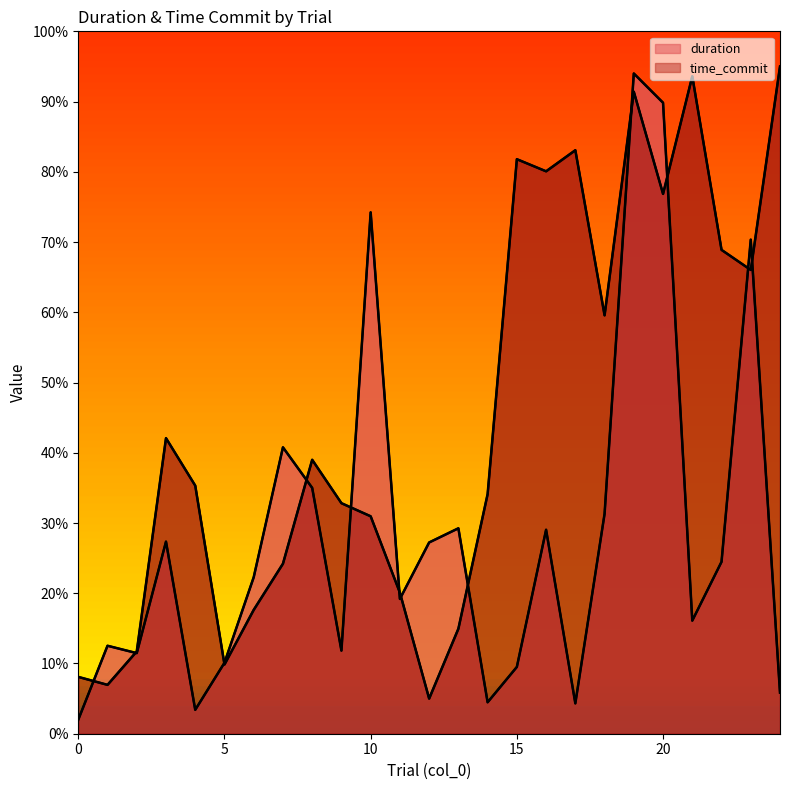

Rank the categories by duration value from highest to lowest.

19, 20, 10, 23, 7, 8, 18, 13, 16, 3, 12, 22, 6, 11, 21, 1, 9, 2, 5, 15, 24, 14, 17, 4, 0